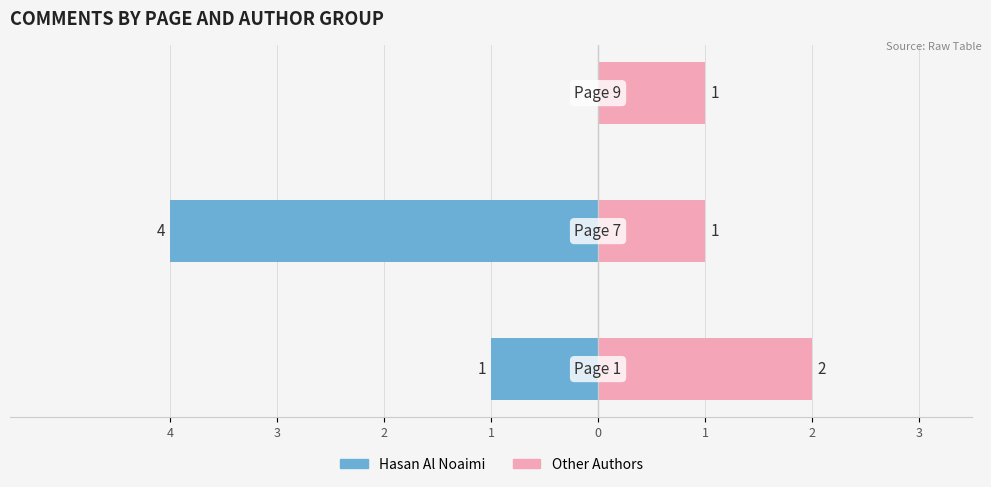

Are the bars grouped side by side (vs. stacked)?

Yes